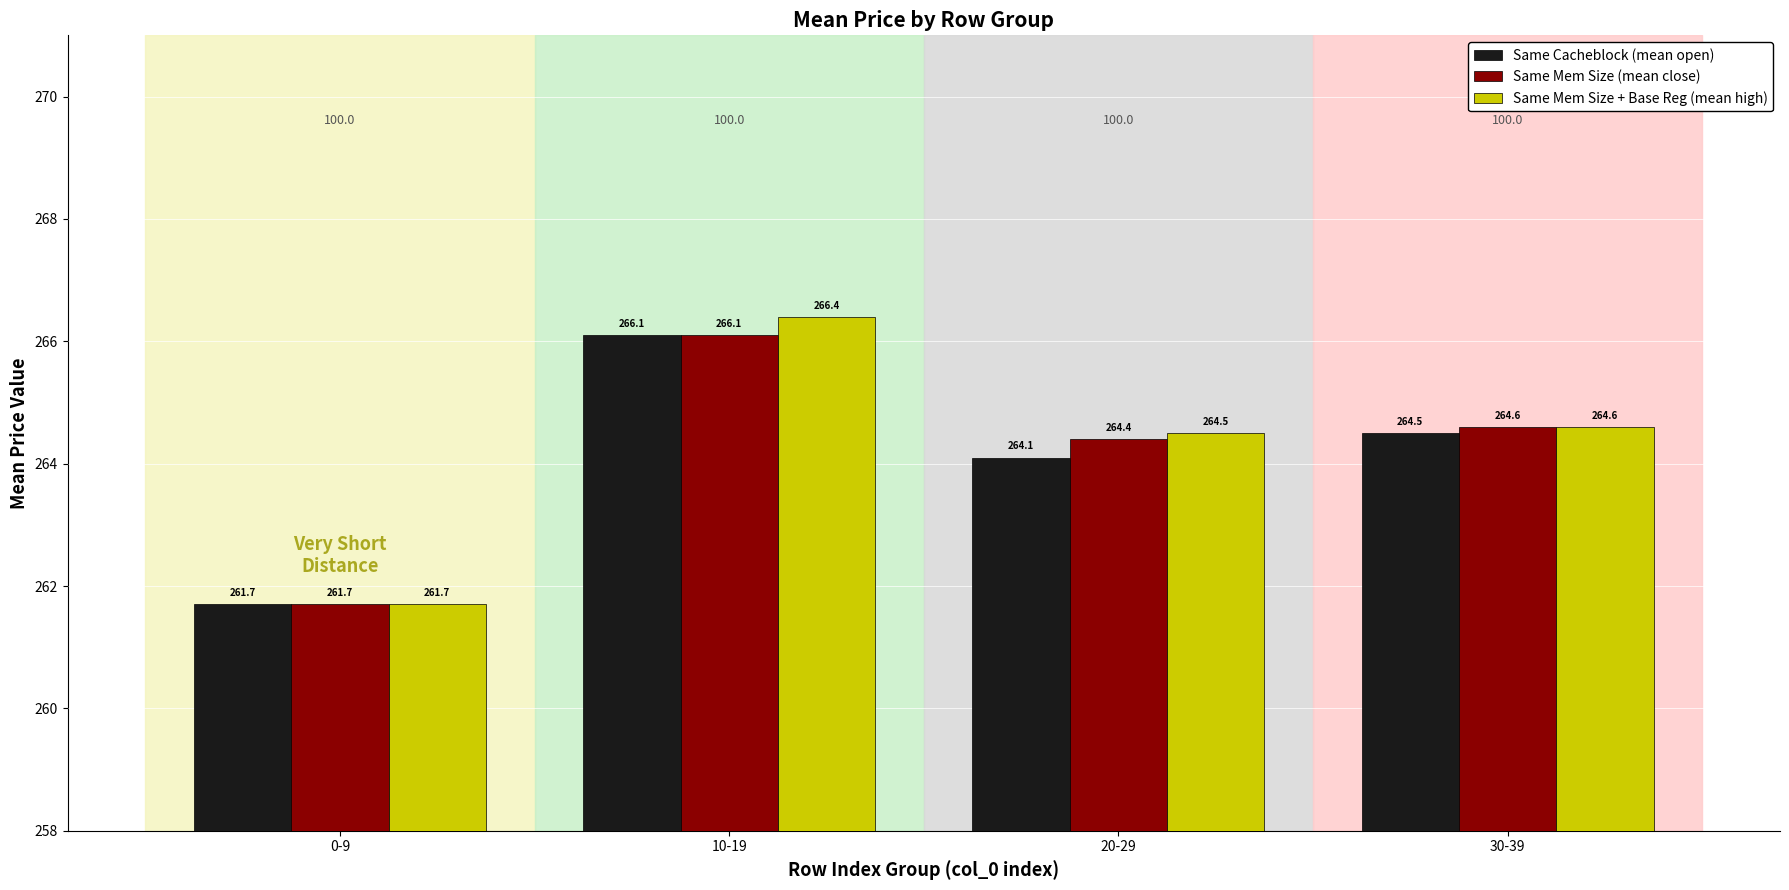

How many groups of bars are there?

4